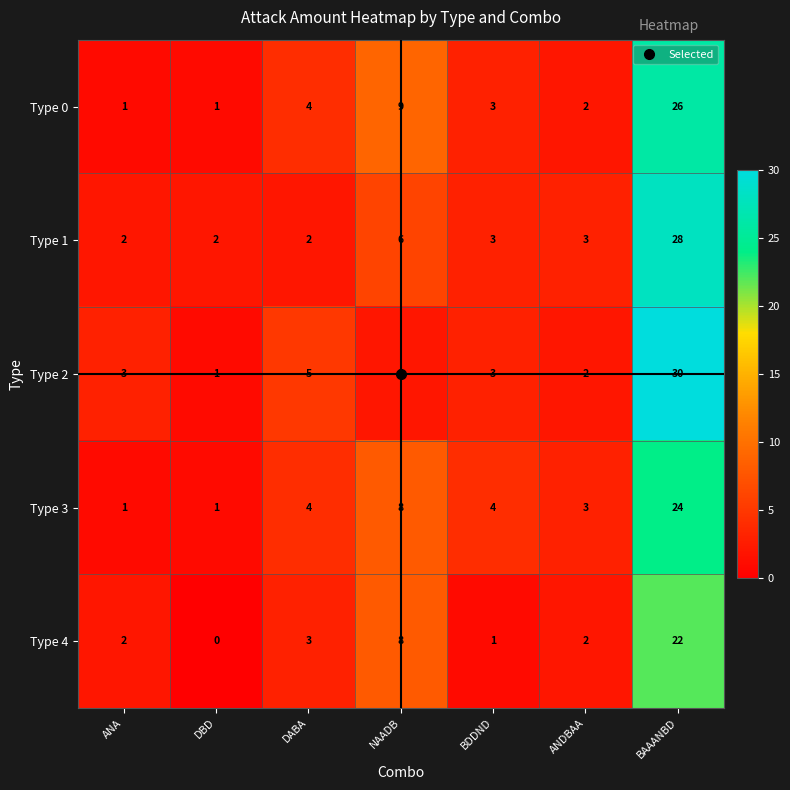

Which category has the highest value across all series?

BAAANBD